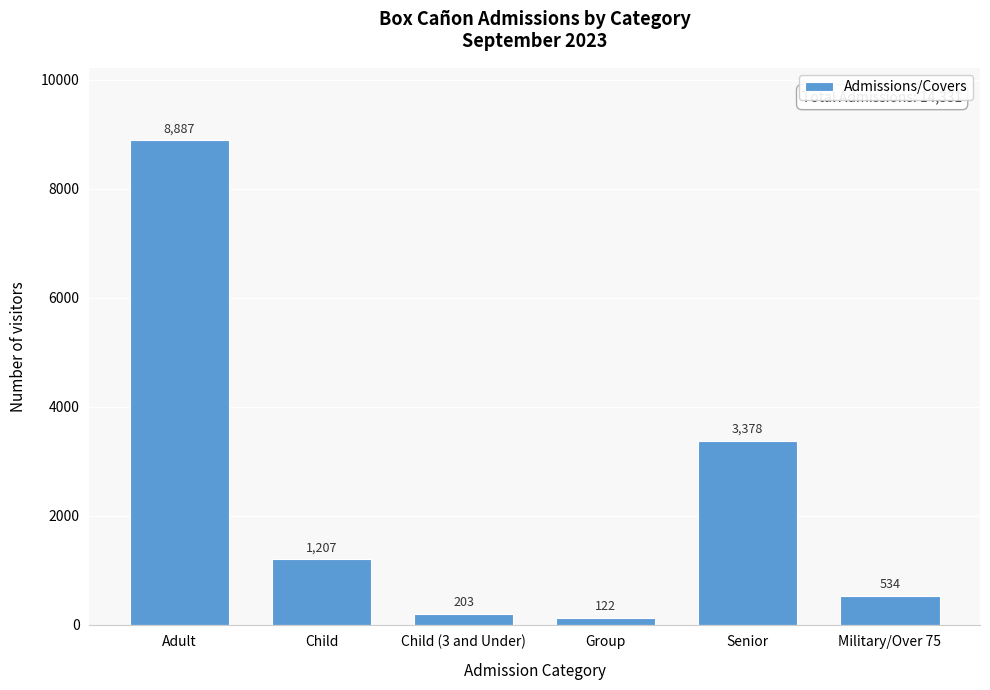

Reading left to right, what are all the values shown in this chart?

Adult=8887	Child=1207	Child (3 and Under)=203	Group=122	Senior=3378	Military/Over 75=534